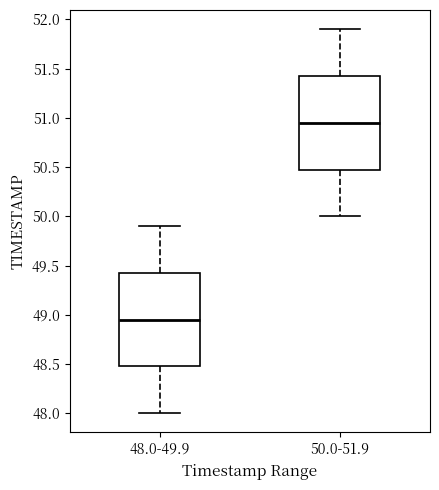

Where is the upper edge of the box for 48.0-49.9 on the y-axis? The values are not printed on the chart, so give them approximately, as read against the axis.

49.45